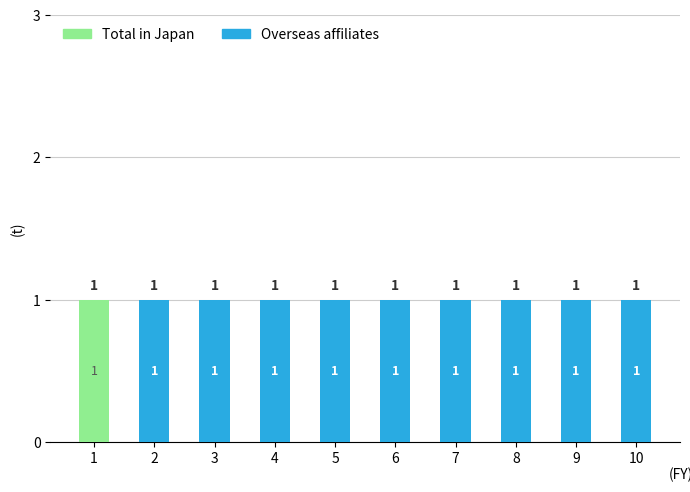

List the series in order of their overall mean, highest first.

Overseas affiliates, Total in Japan